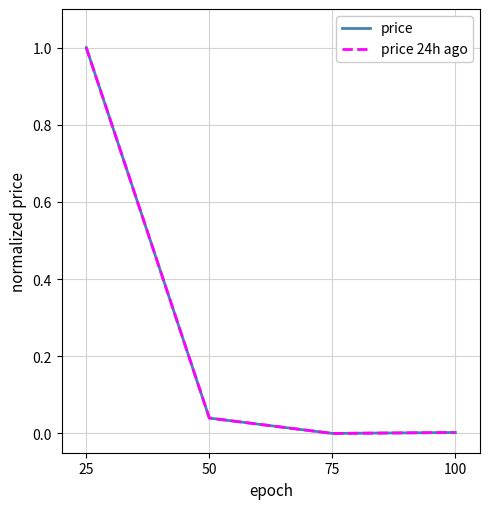

The price 24h ago series shows 0.3 at 25. True or false?

False